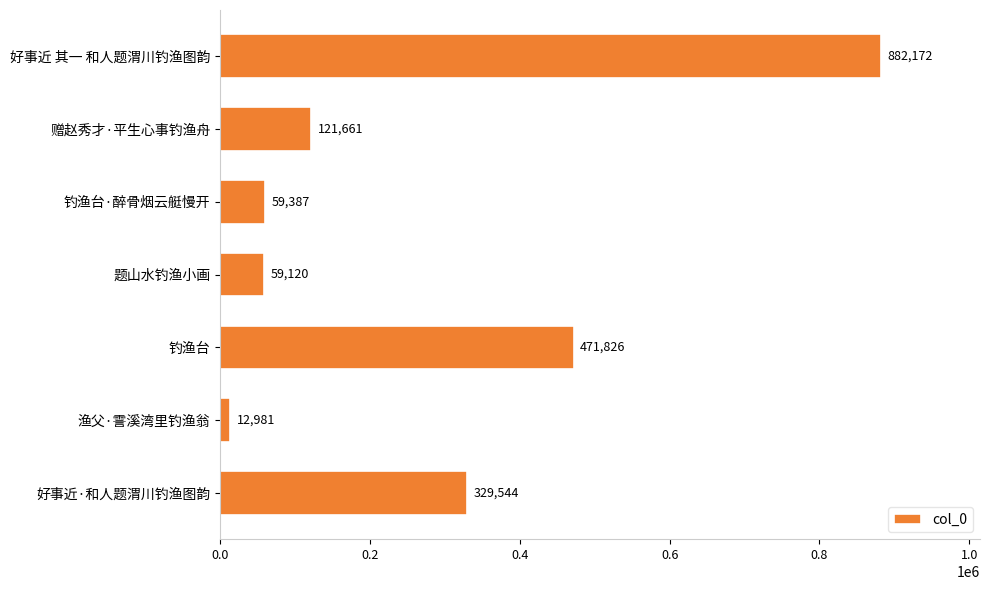

What is the change in value from 好事近 其一 和人题渭川钓渔图韵 to 好事近·和人题渭川钓渔图韵?

-552628